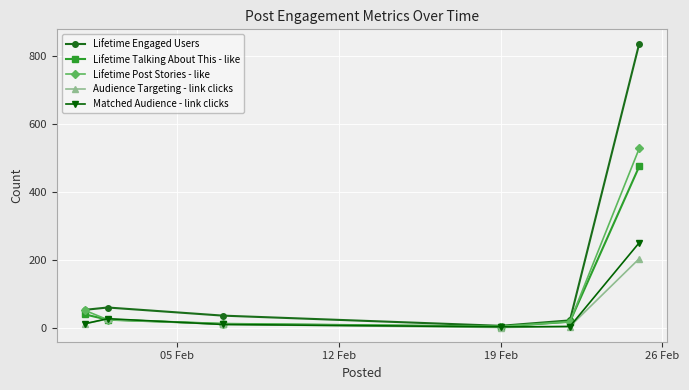

Which series has the largest total across all categories?

Lifetime Engaged Users